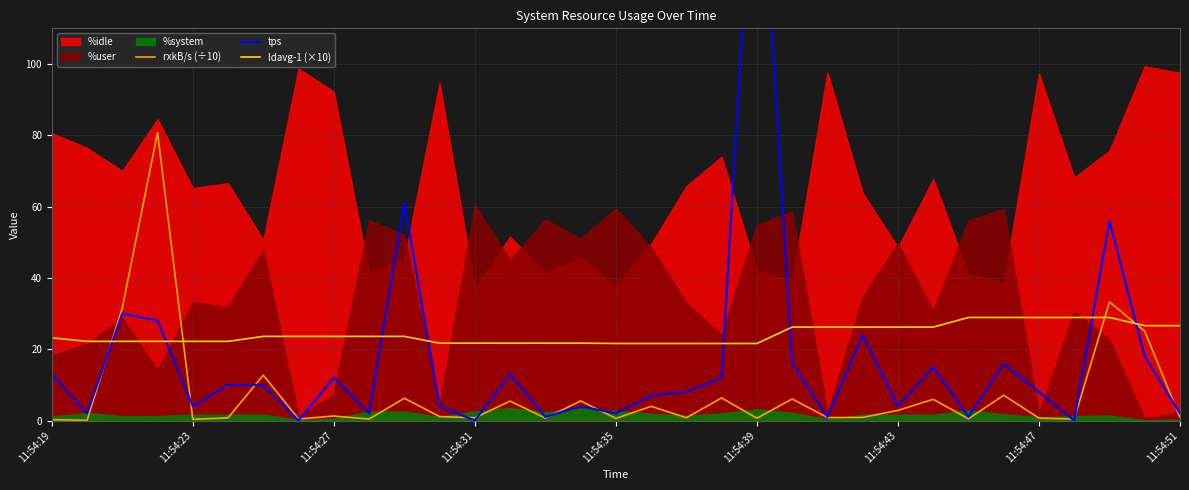

True or false: ldavg-1 (×10) and rxkB/s (÷10) intersect in this chart.

True